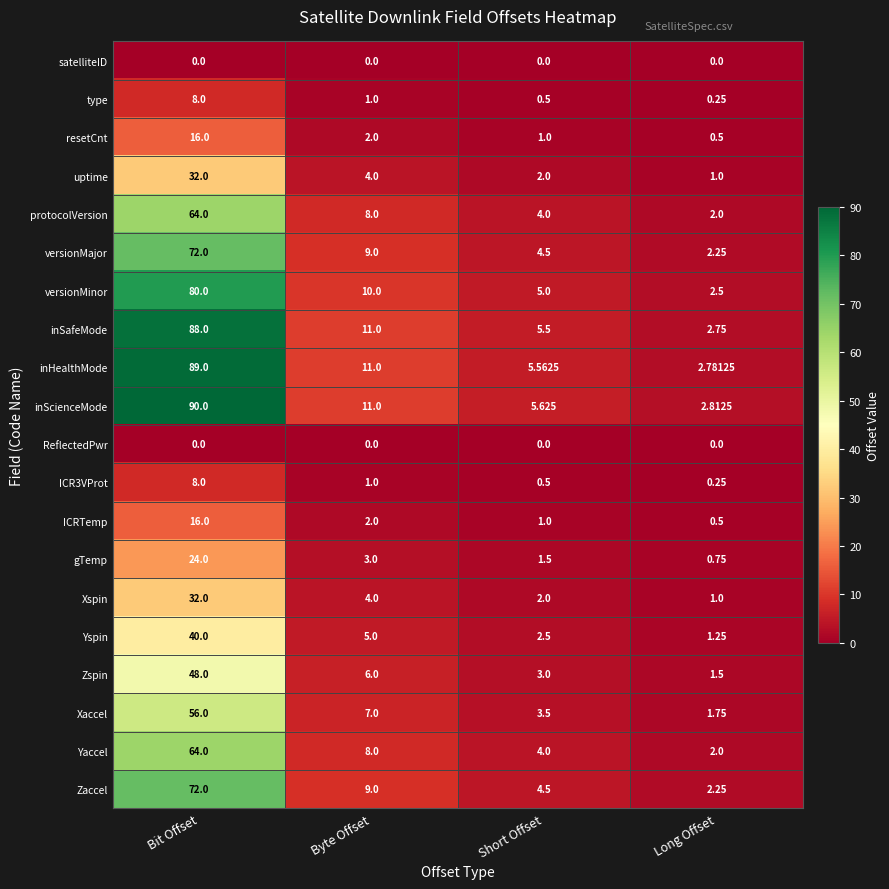

Is the value of ICRTemp at Short Offset greater than the value of ReflectedPwr at Bit Offset?

Yes